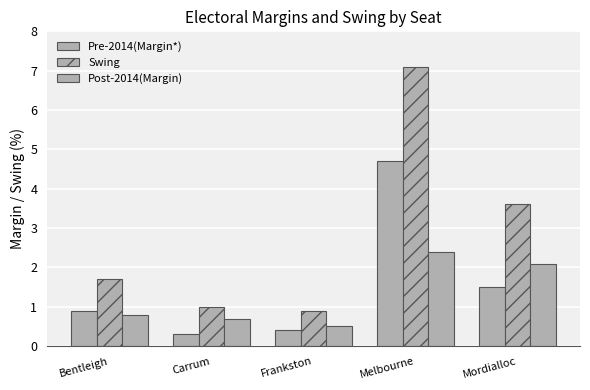

Which series has the widest spread of values?

Swing